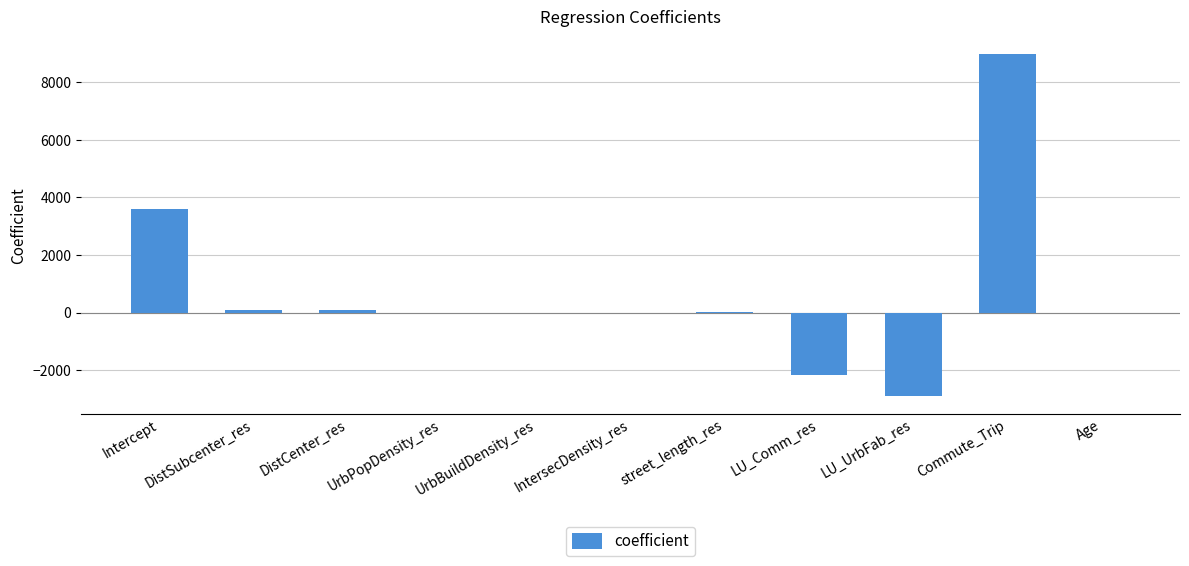

What is the change in value from Intercept to Commute_Trip?

+5382.5